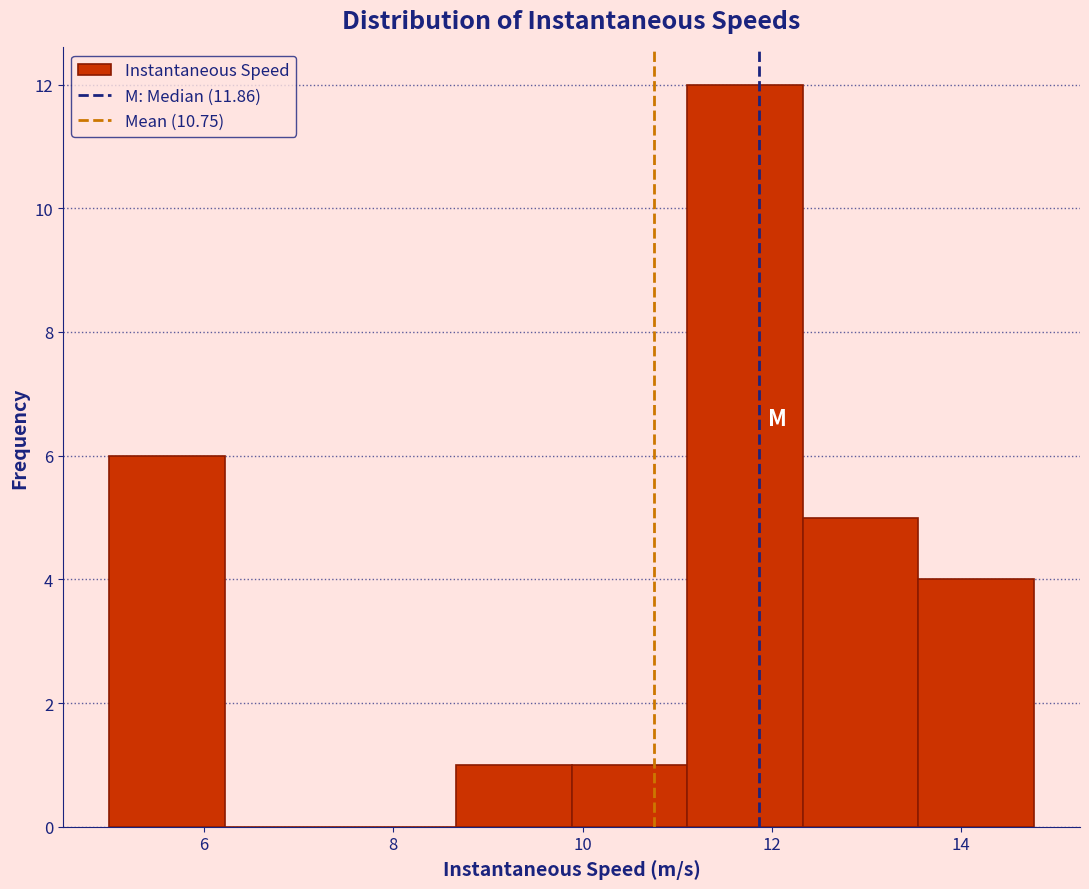

What is the height of the bar covering 8.6 to 9.8 on the x-axis? Neither the bar edges nor the heights are printed on the chart, so give them approximately, as read against the axes.

1